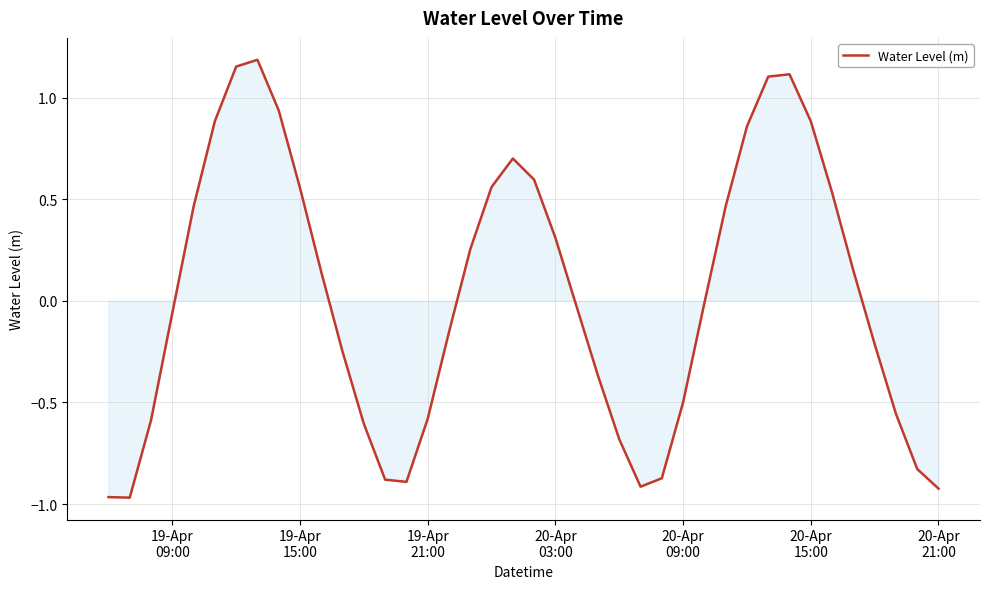

What is the difference between the maximum and minimum values?

2.2